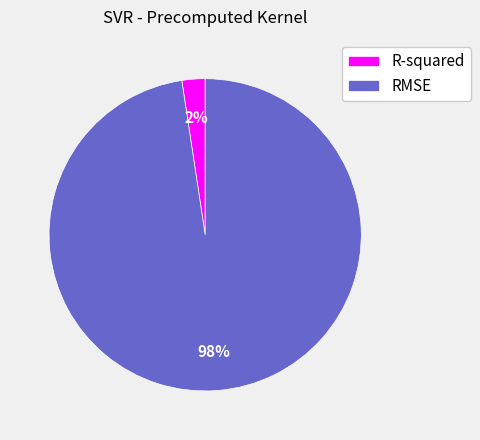

Which category has the biggest portion of the pie?

RMSE